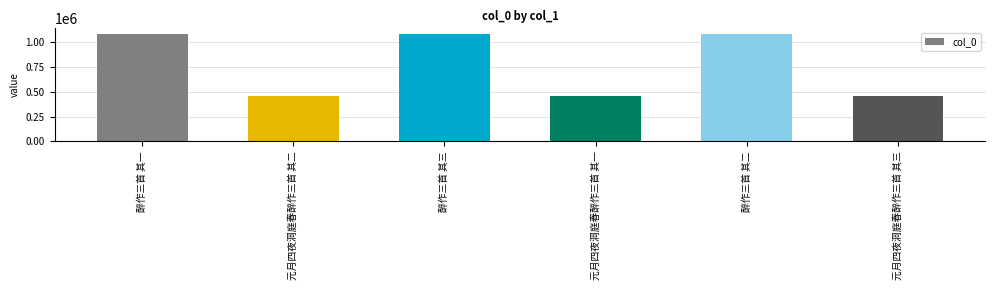

The chart shows a value of 1506307 at 醉作三首 其三. True or false?

False